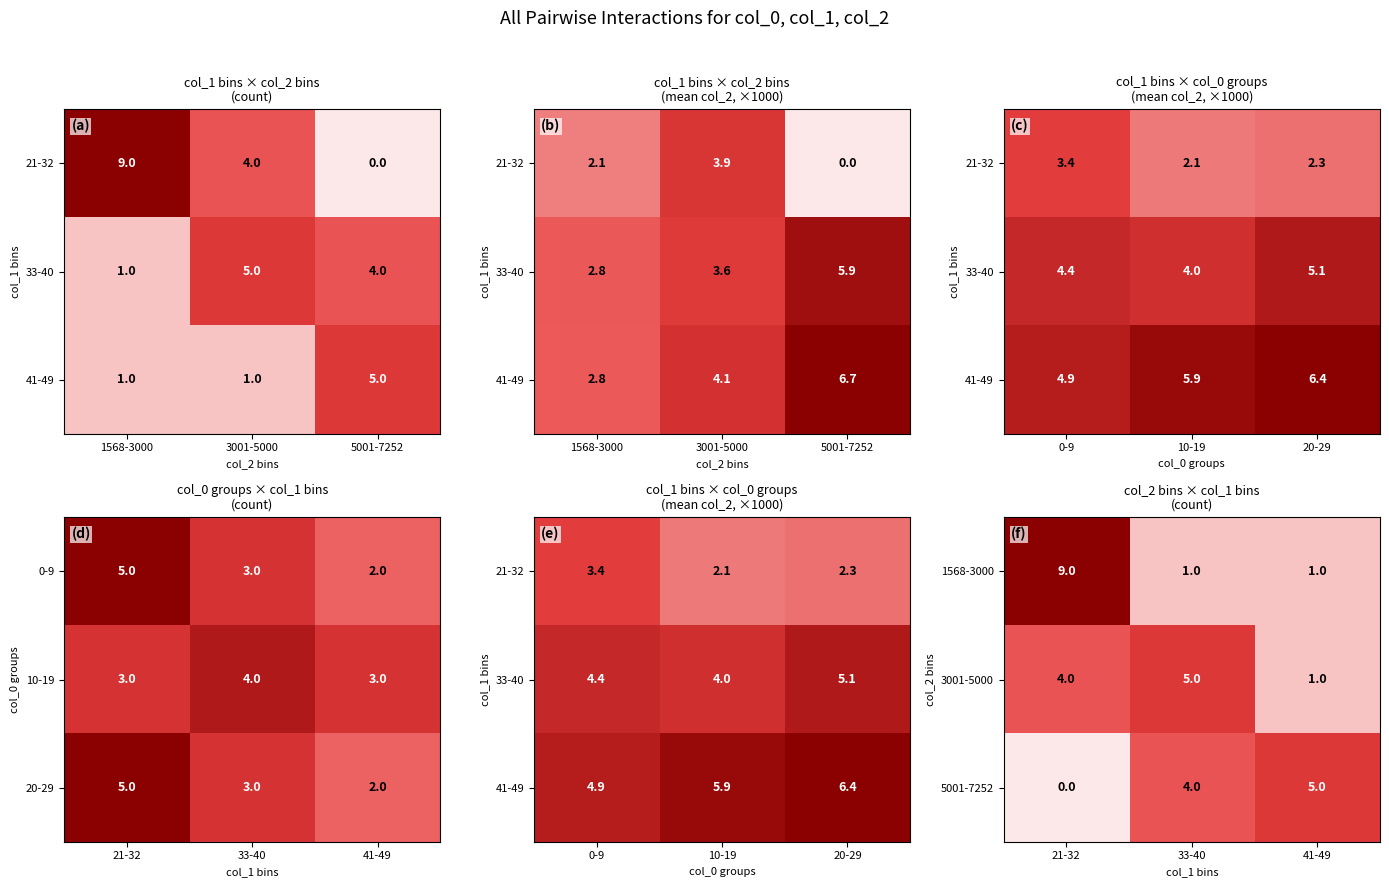

How many 5001-7252 values are between 0 and 5?

3